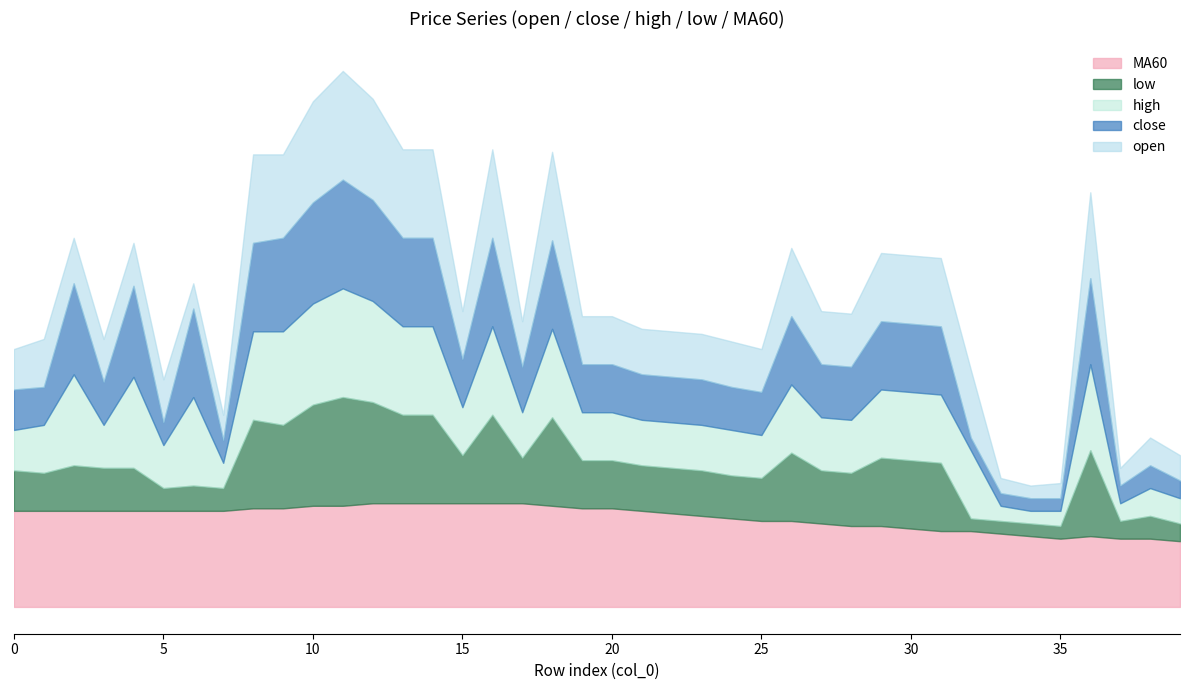

At which label does close reach its minimum?

32